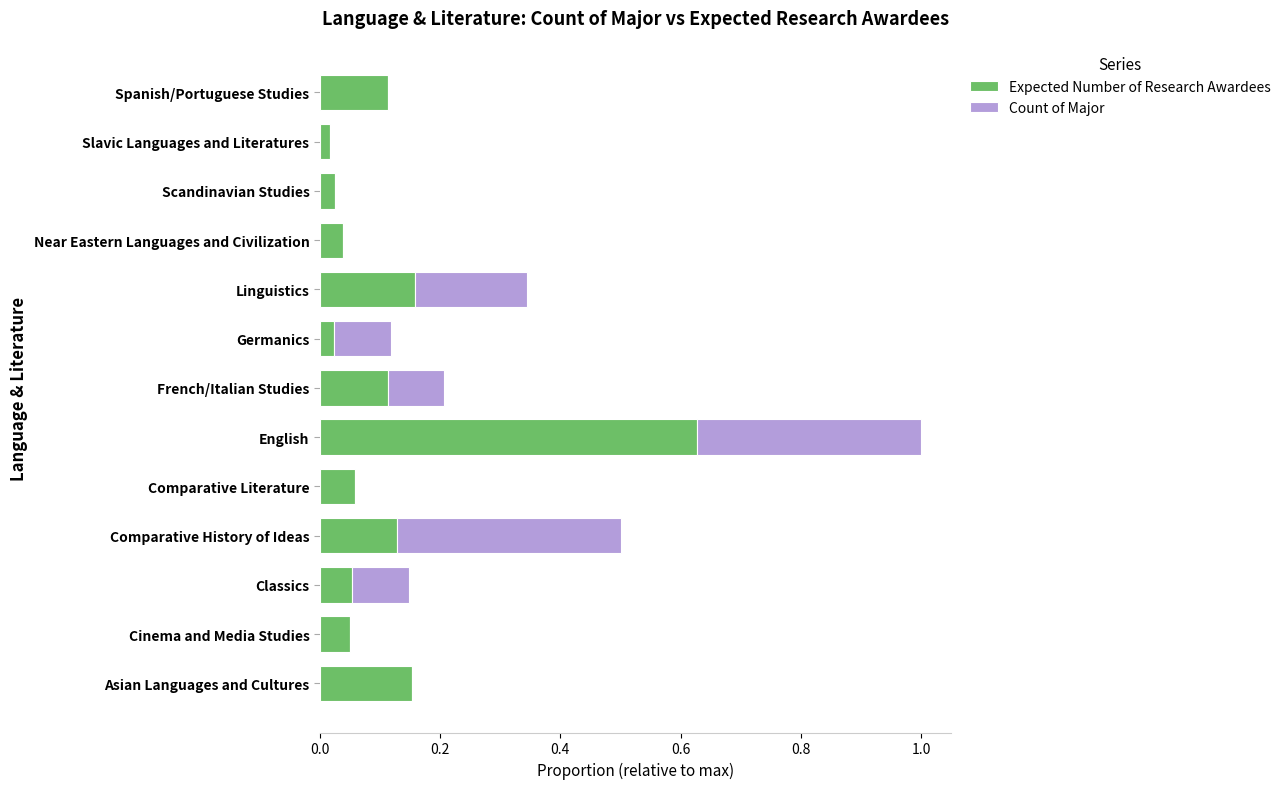

True or false: Expected Number of Research Awardees has a value of 0.0 at Scandinavian Studies.

True